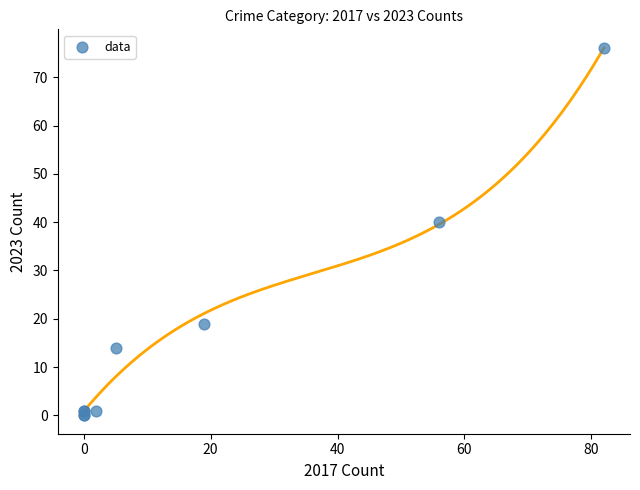

What Y value in the scatter plot is closest to 38?

40